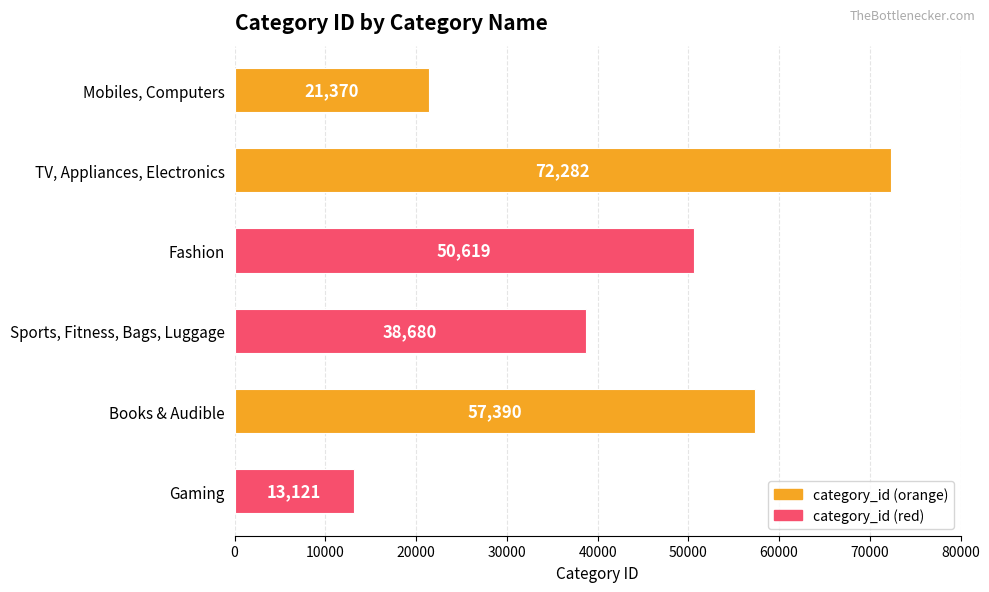

Which has a higher value, Gaming or Fashion?

Fashion